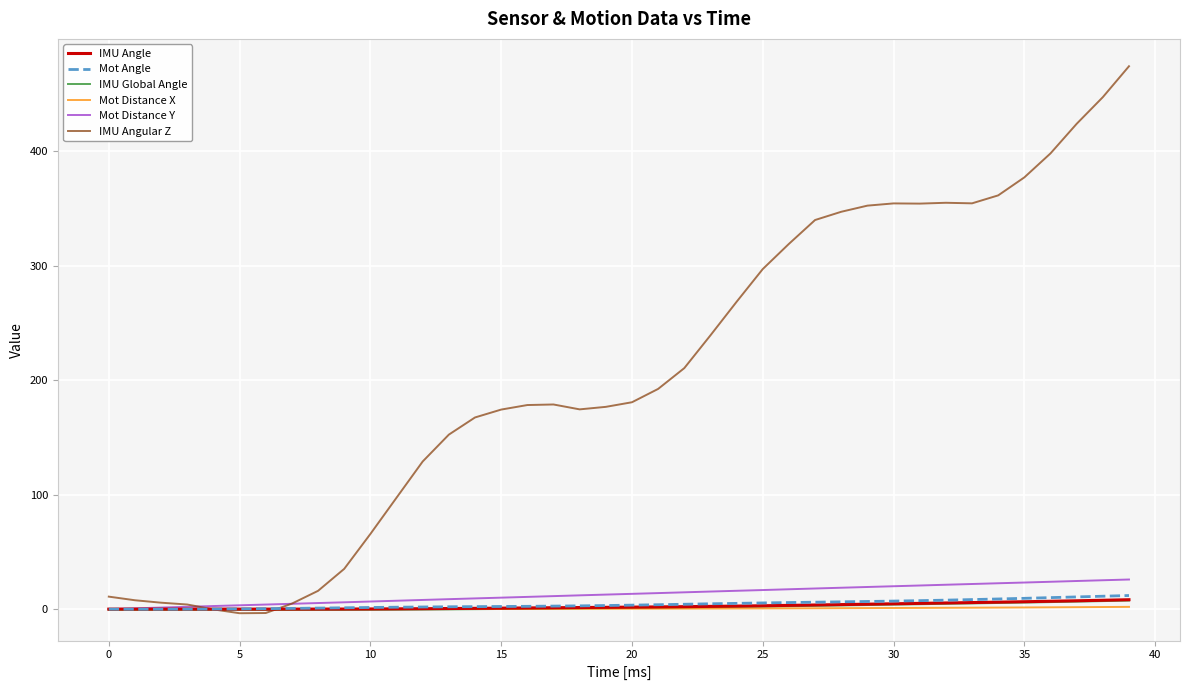

Does the chart have visible grid lines?

Yes